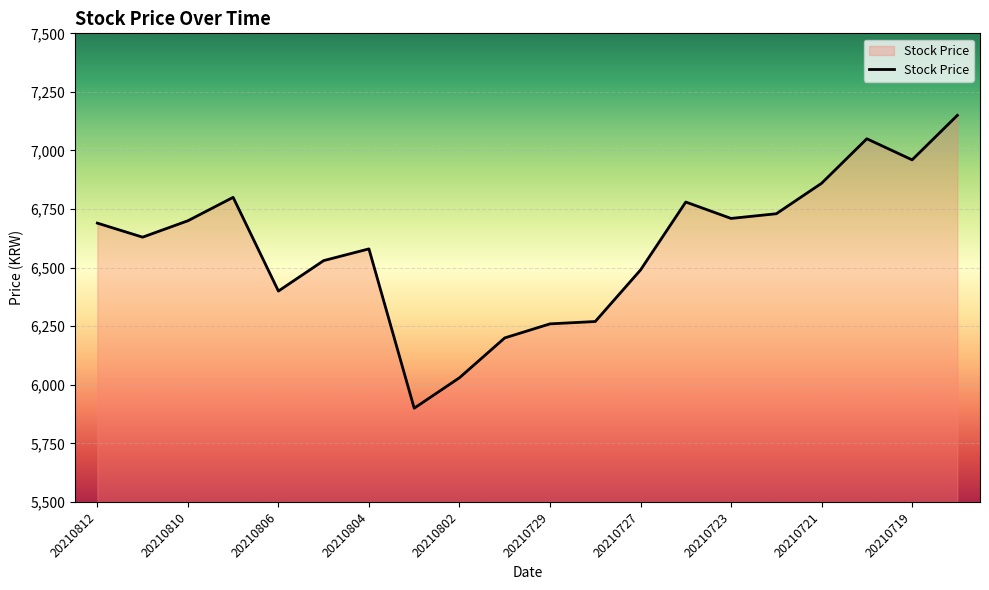

Reading right to left, extract all data points from this chart.

7150	6960	7050	6860	6730	6710	6780	6490	6270	6260	6200	6030	5900	6580	6530	6400	6800	6700	6630	6690